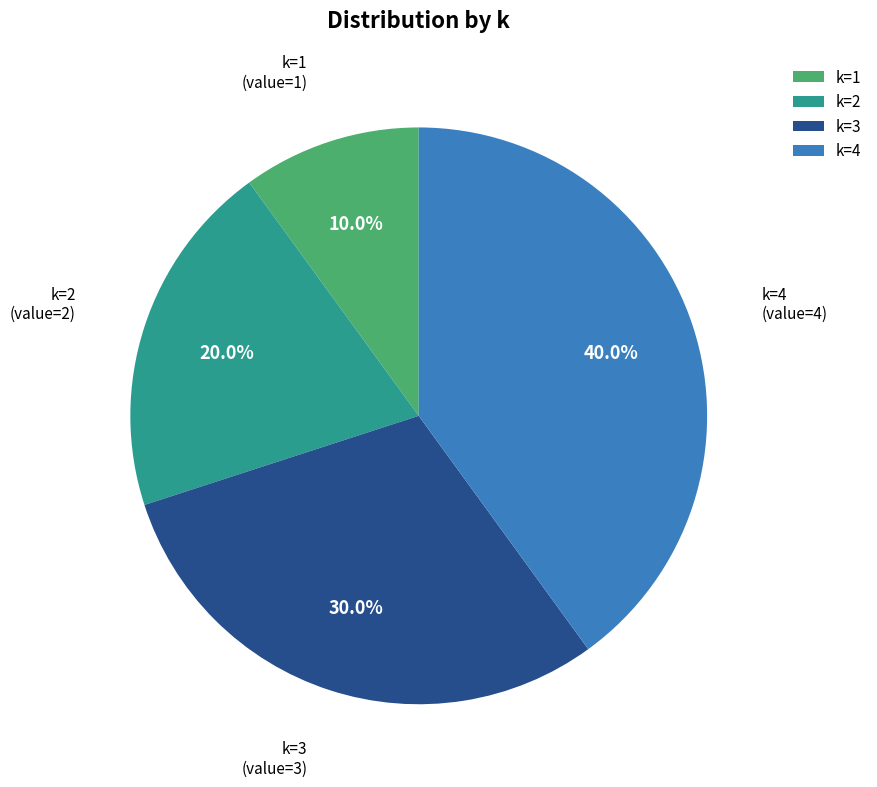

To the nearest percent, what is the average slice percentage?

25%